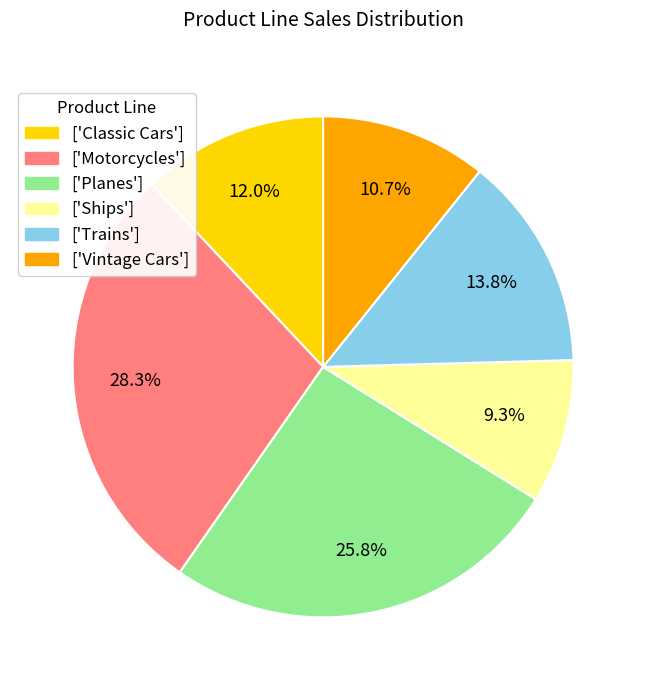

How many slices are in this pie chart?

6